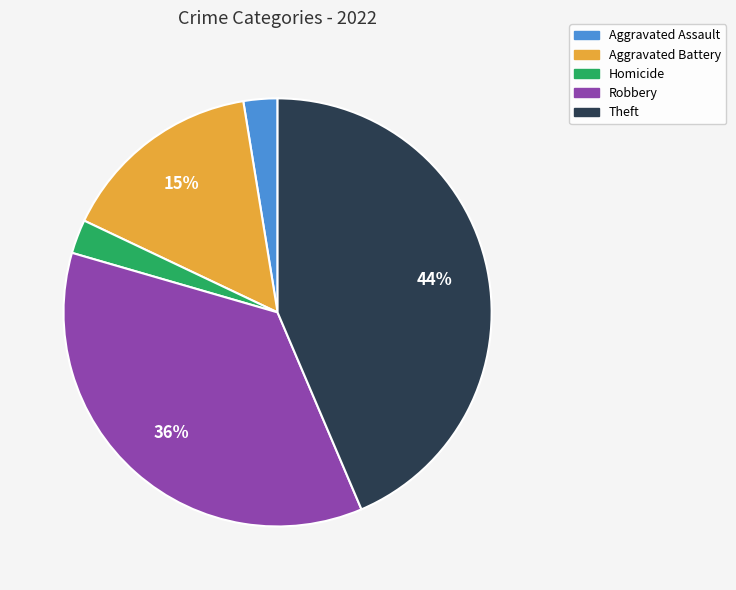

Is it true that Aggravated Assault is 3% of the pie?

True